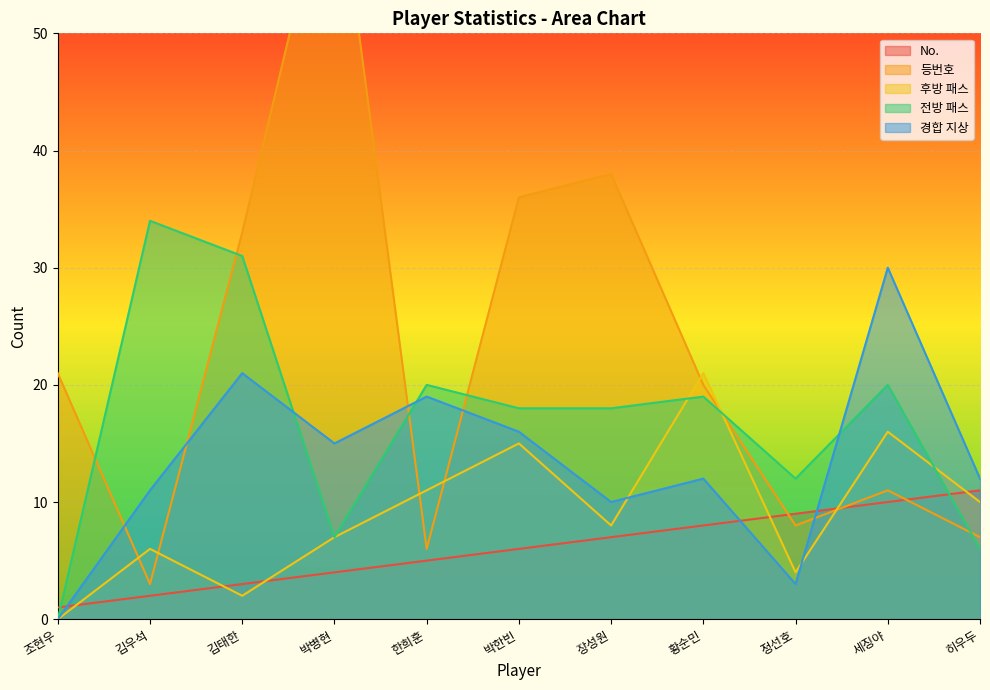

List the series in order of their overall mean, highest first.

등번호, 전방 패스, 경합 지상, 후방 패스, No.